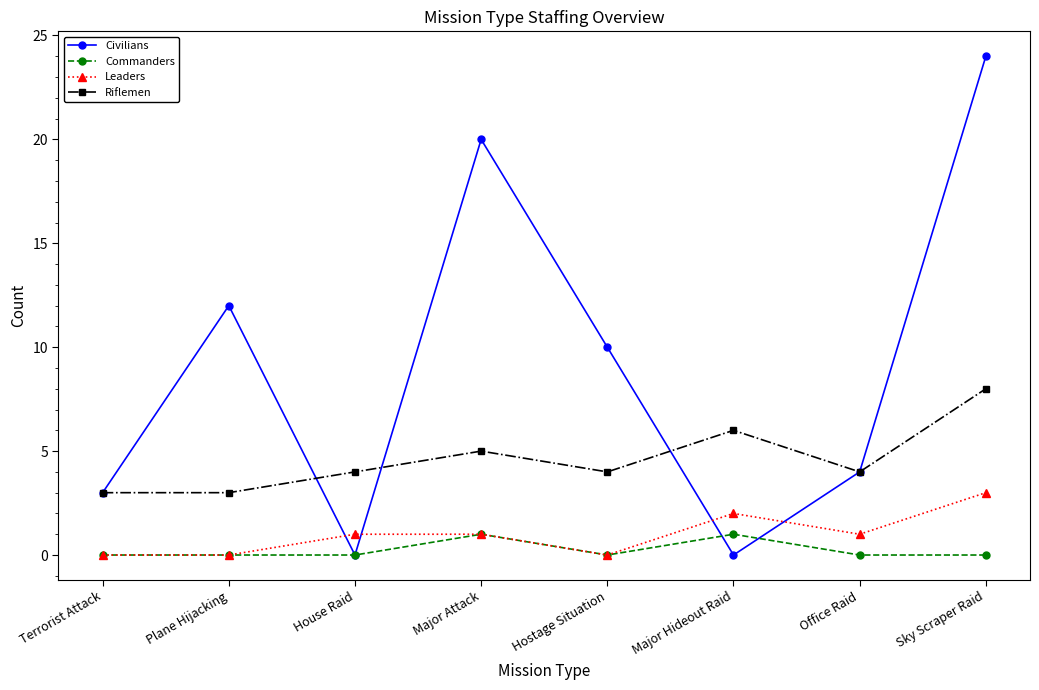

Is it true that Leaders equals 3 at Sky Scraper Raid?

True